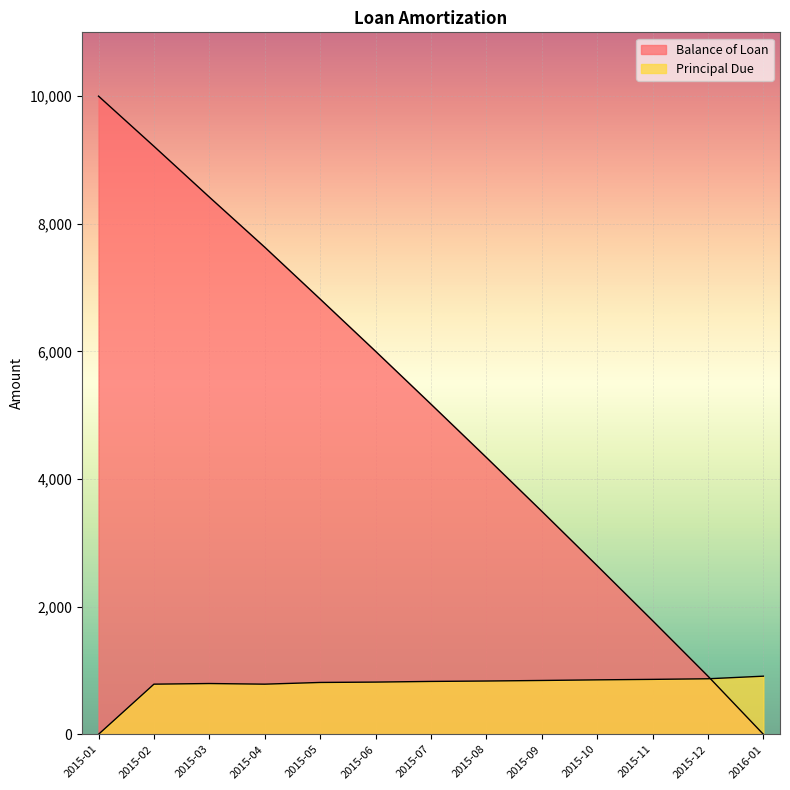

How many intersections are there between Balance of Loan and Principal Due?

1